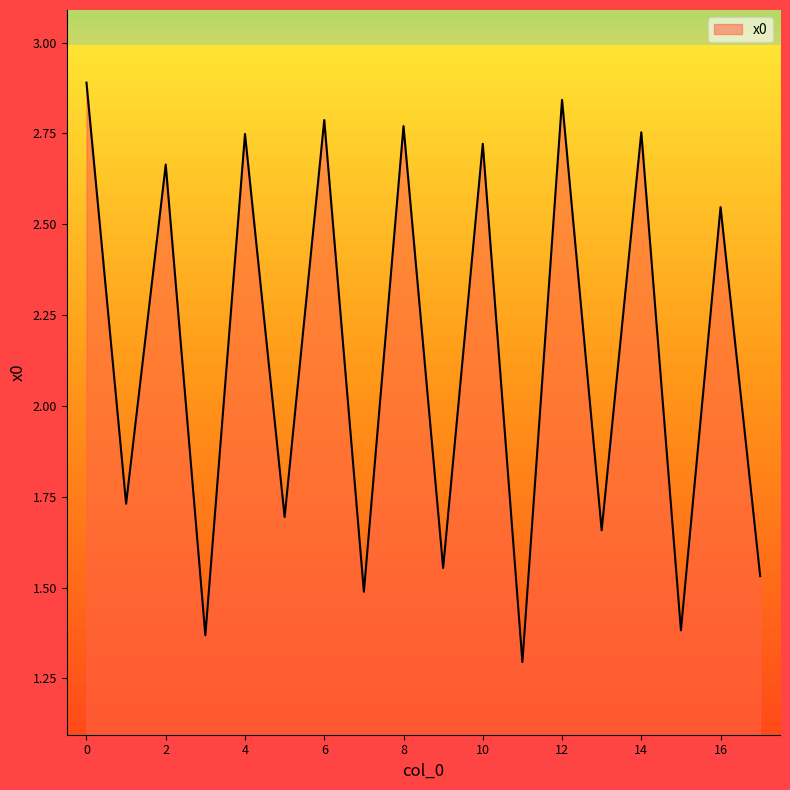

What is the smallest value displayed?

1.3